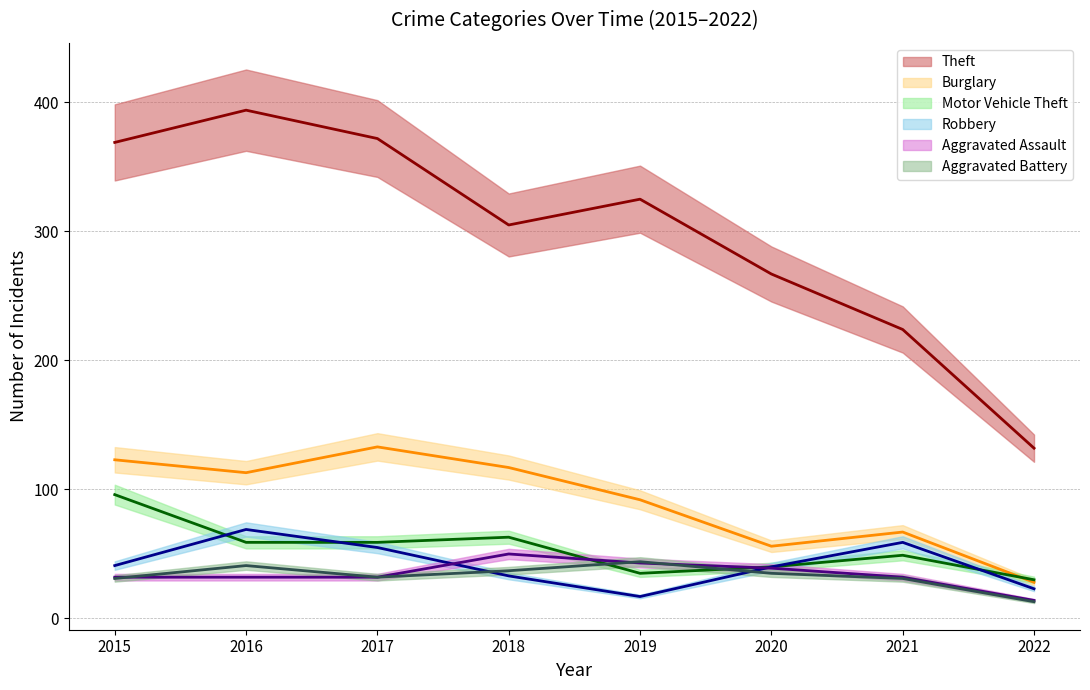

True or false: Robbery and Theft cross at least once.

False